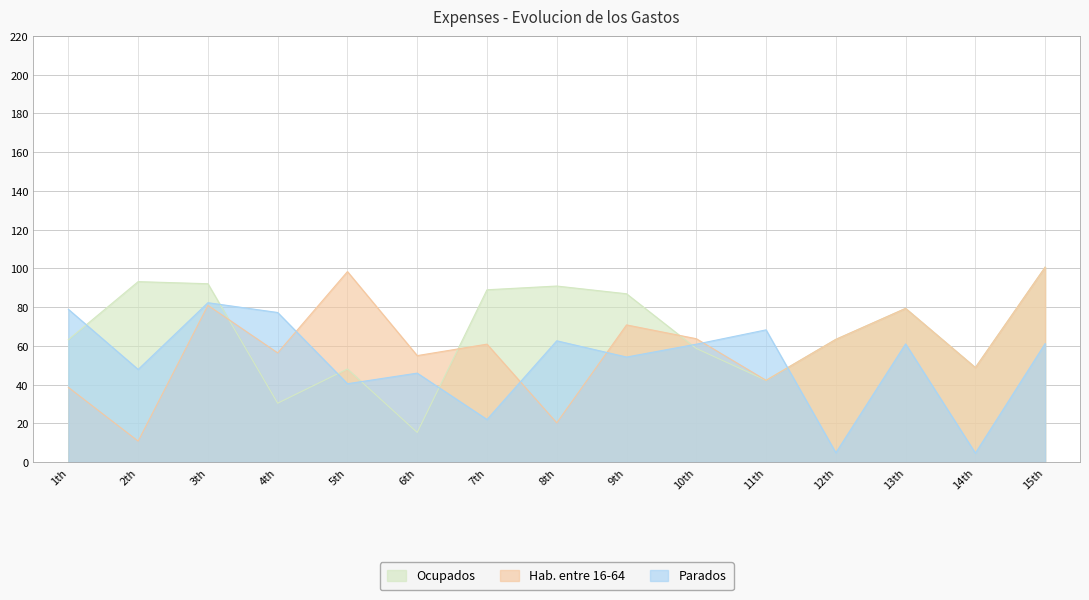

How many data points in Parados are above 60?

8